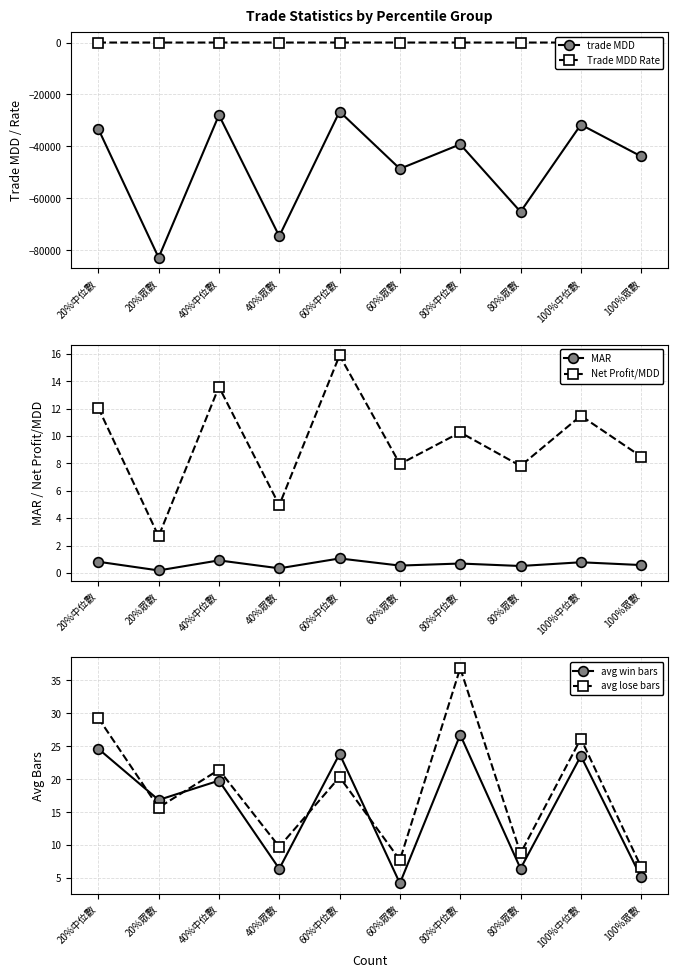

Is it true that Net Profit/MDD equals 20.2 at 20%中位數?

False